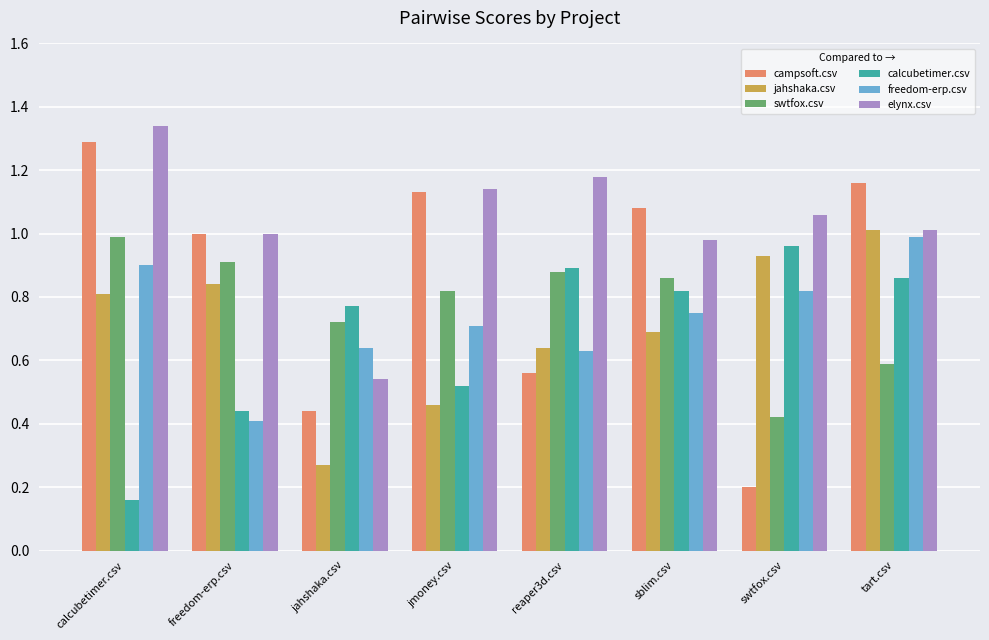

At which label is swtfox.csv closest to 0?

swtfox.csv